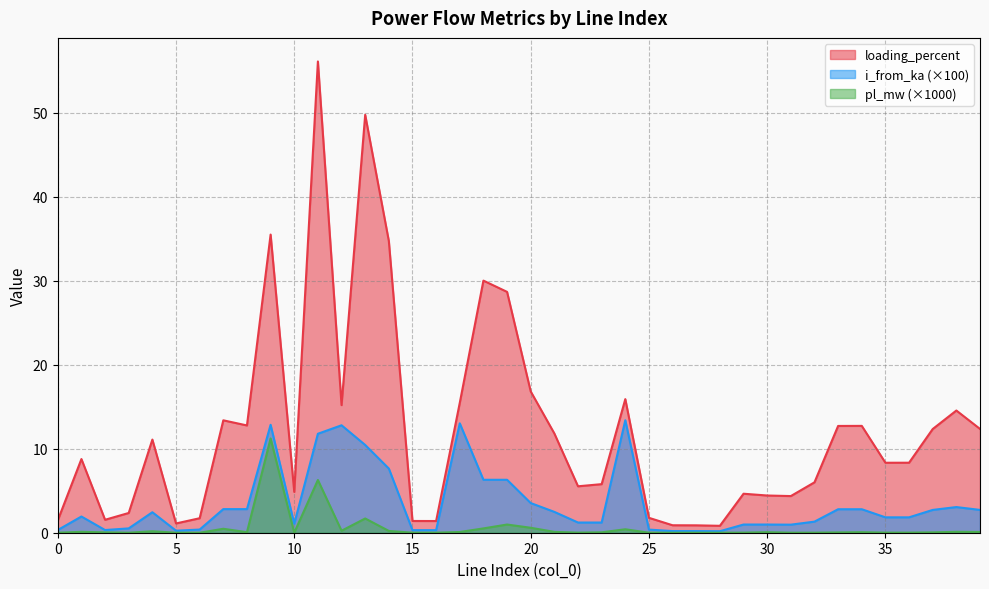

What is the minimum value for i_from_ka?

0.2